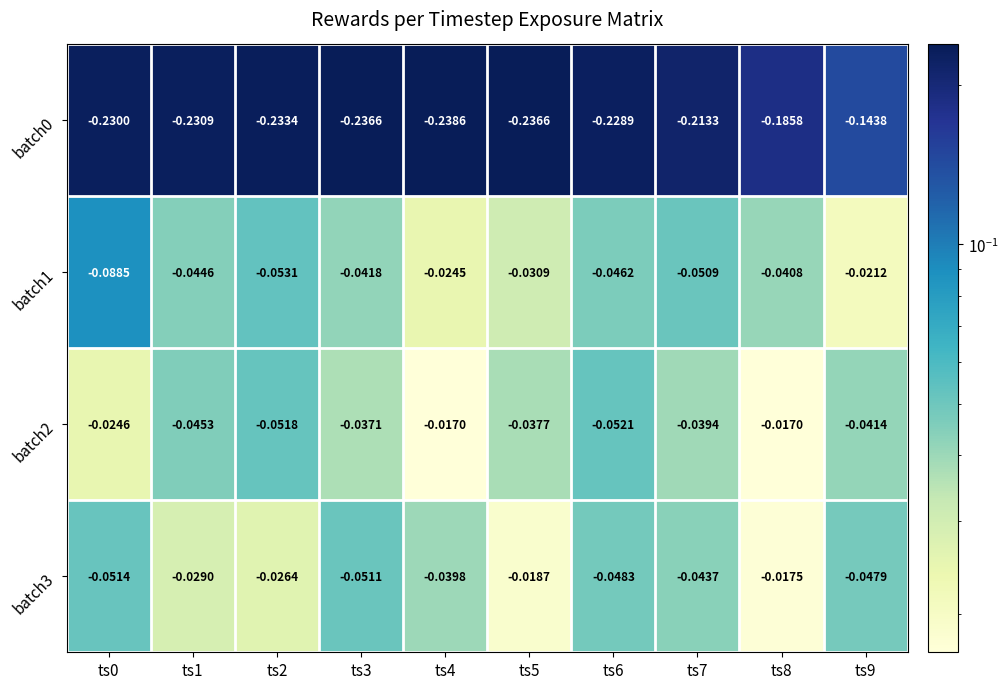

Is the value of batch0 at ts1 greater than the value of batch2 at ts4?

No